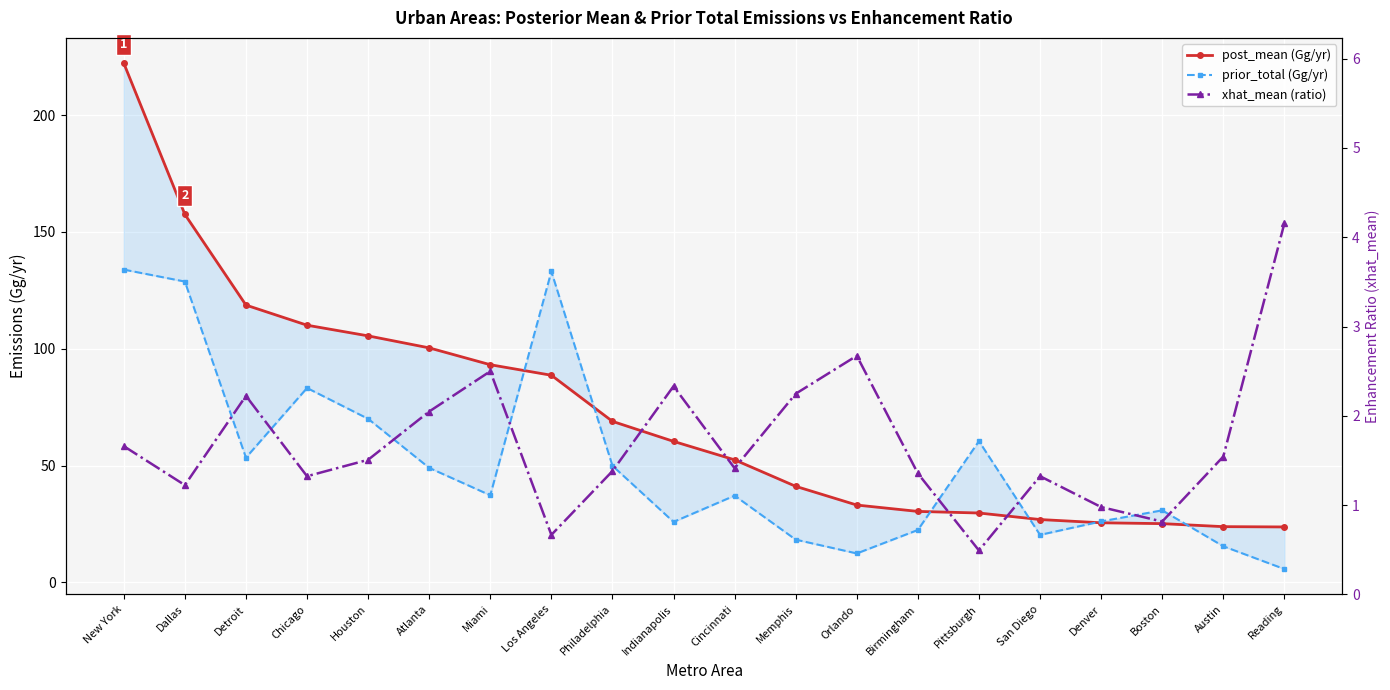

In xhat_mean (ratio), how many points are lower than both neighbors (excluding endpoints)?

6